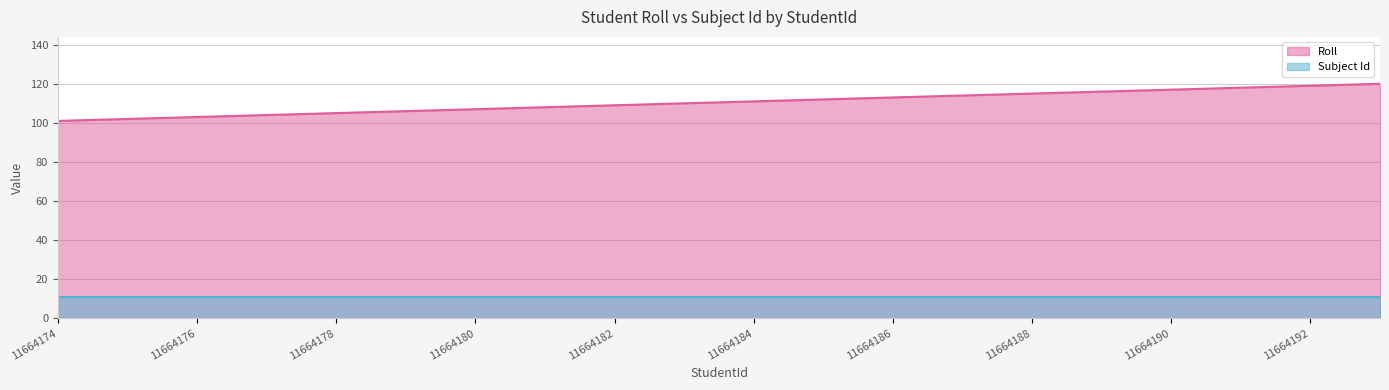

Which series has the largest total across all categories?

Roll